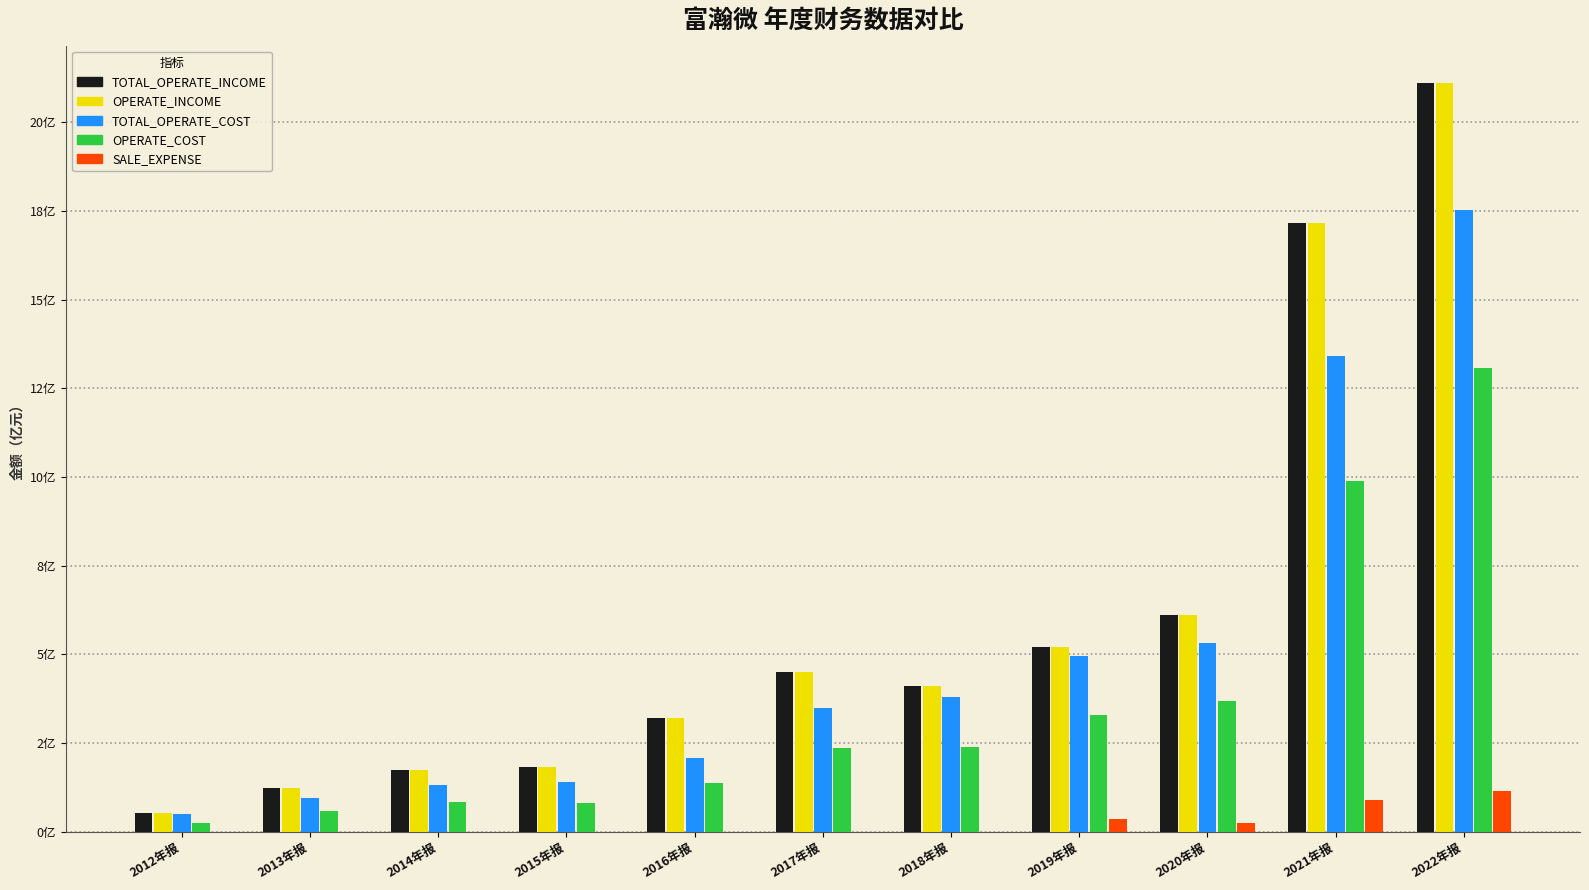

Are the bars grouped side by side (vs. stacked)?

Yes